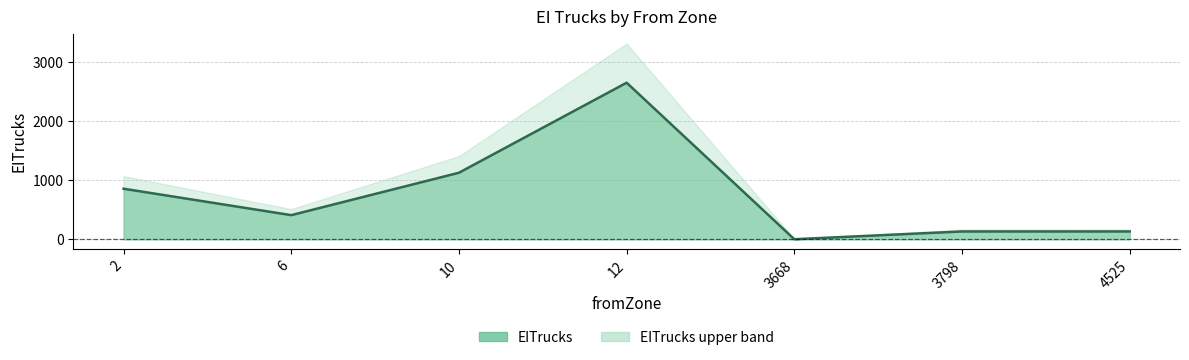

What is the minimum value shown in the chart?

0.7